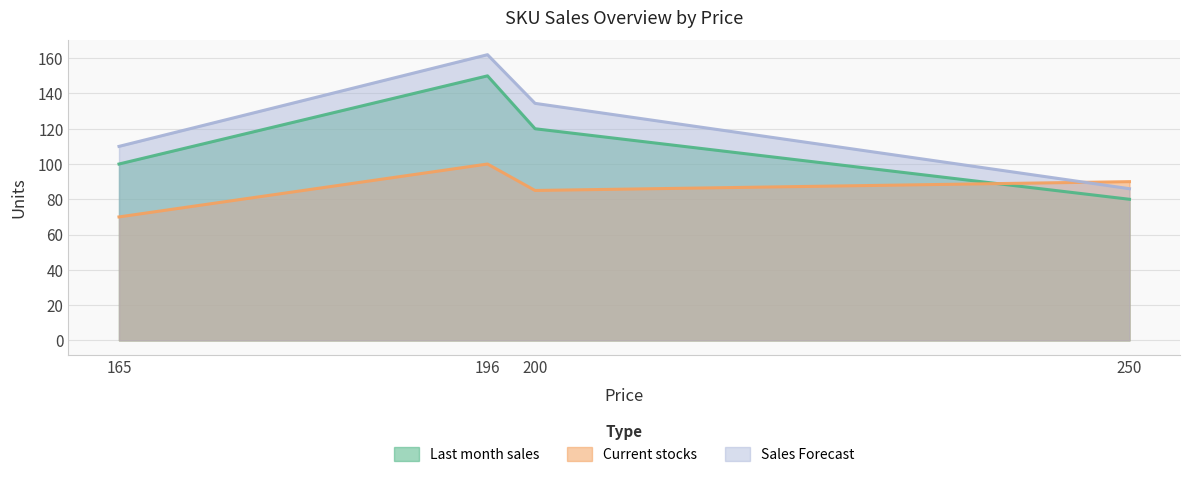

How many lines are shown in the chart?

3